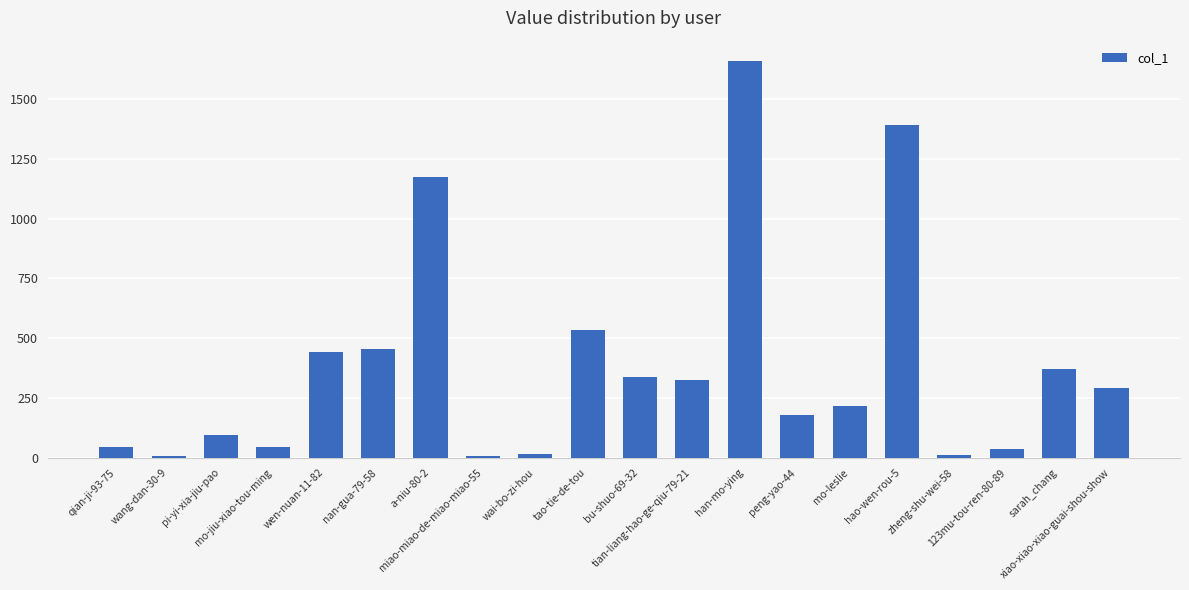

Where does the data first go above 290?

wen-nuan-11-82